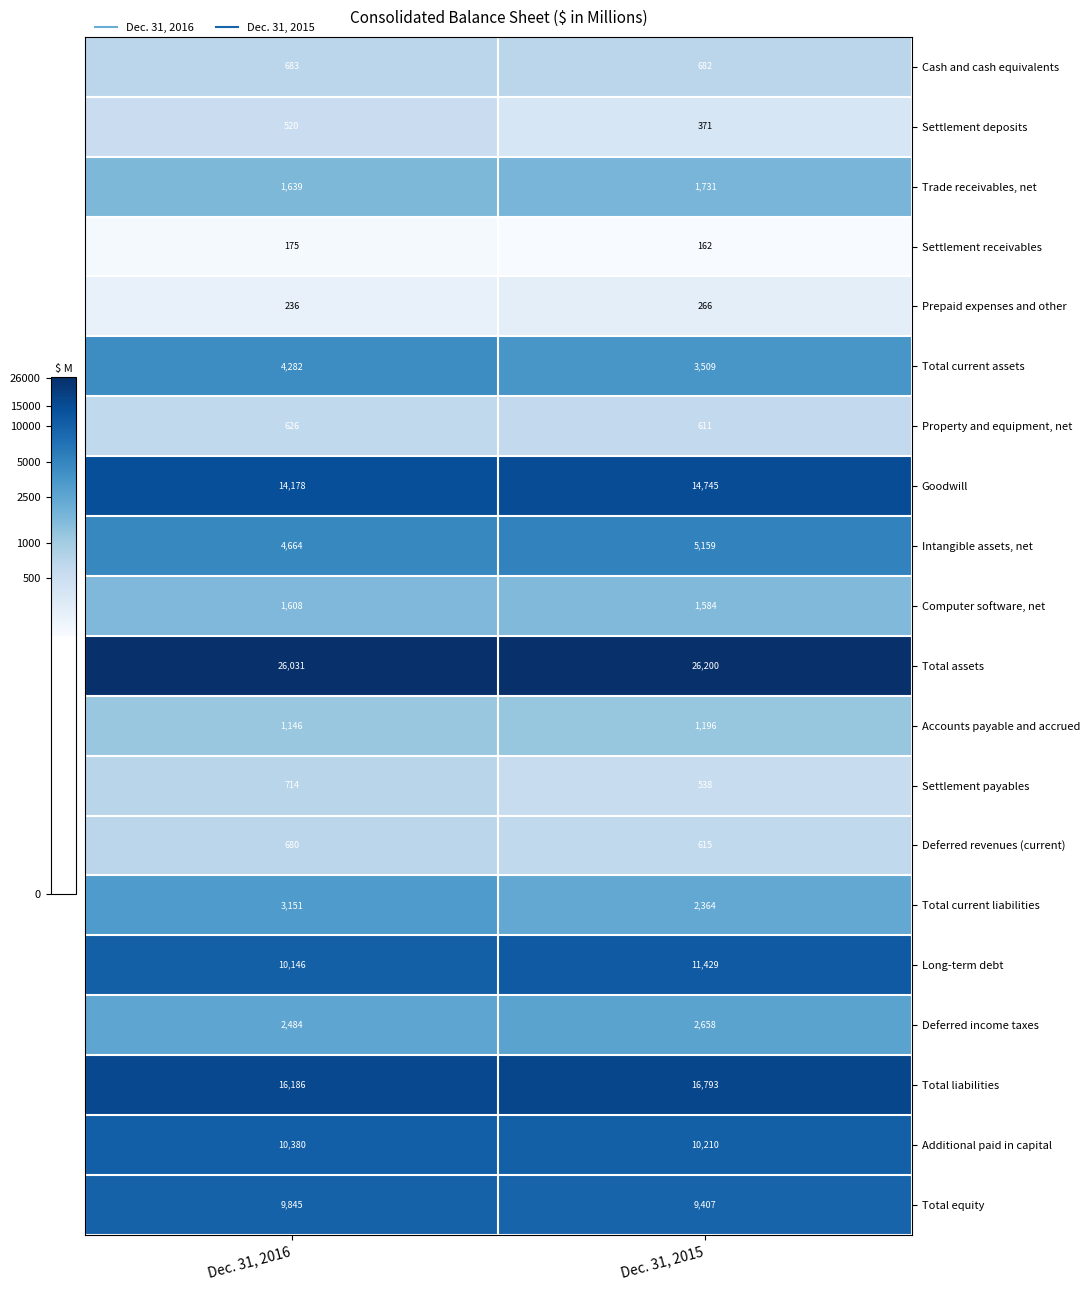

True or false: Computer software, net has a value of 1608 at Dec. 31, 2016.

True